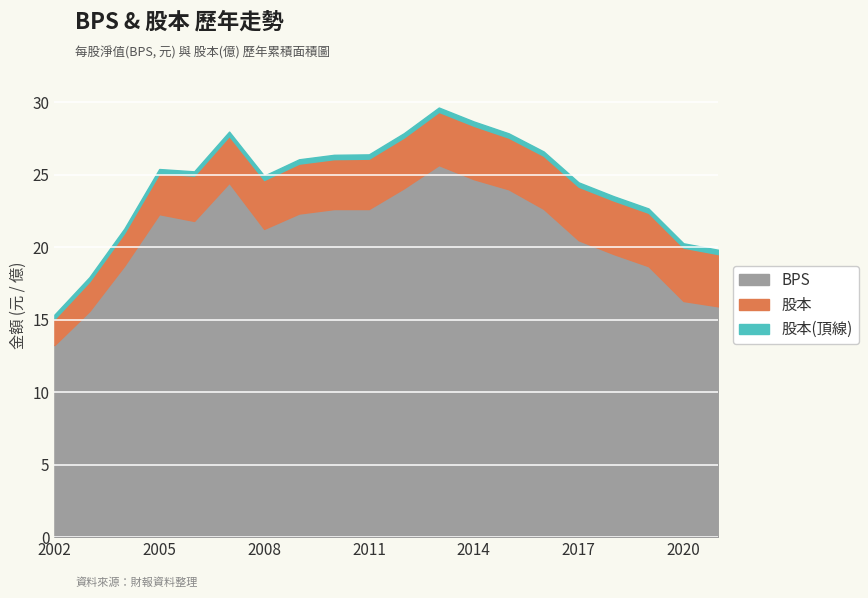

True or false: 股本 and BPS intersect in this chart.

False